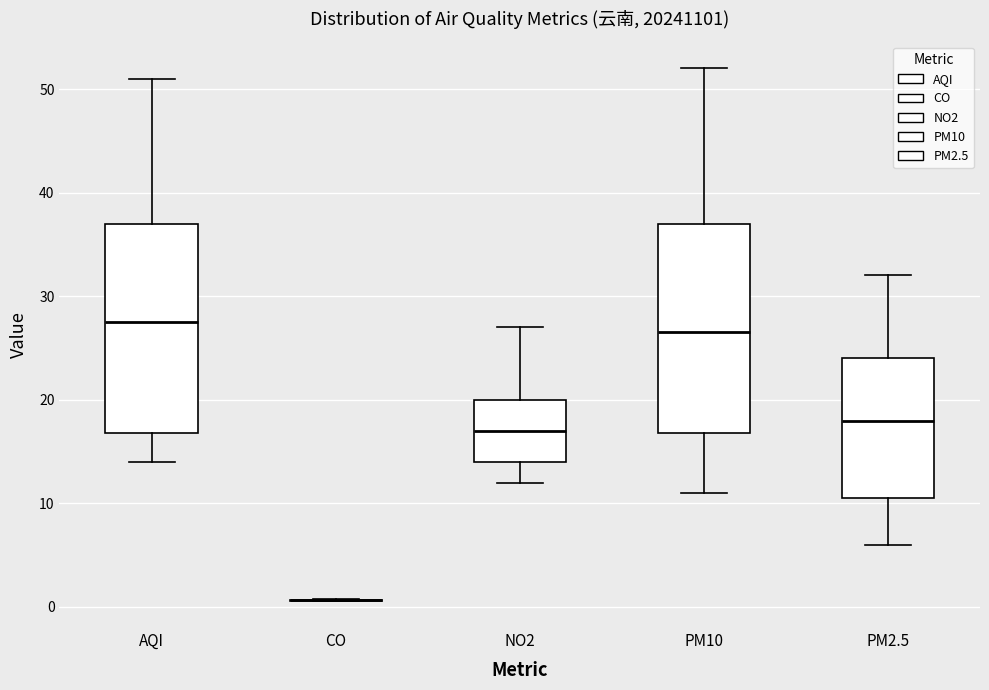

Reading left to right, transcribe this box plot: for each box, give where its median line is, the range the box spans, and where its two whiskers end, as read against the y-axis. The values are not printed on the chart, so give them approximately, as read against the axis.

AQI: median 28, box 17 to 37, whiskers 14 to 51
CO: box collapsed to a line at 1, whiskers 1 to 1
NO2: median 17, box 14 to 20, whiskers 12 to 27
PM10: median 27, box 17 to 37, whiskers 11 to 52
PM2.5: median 18, box 11 to 24, whiskers 6 to 32